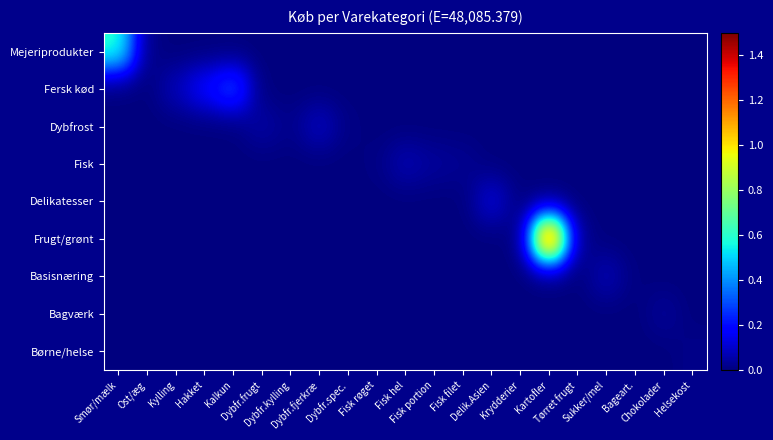

Between Delik.Asien and Fisk filet, which is larger?

Delik.Asien